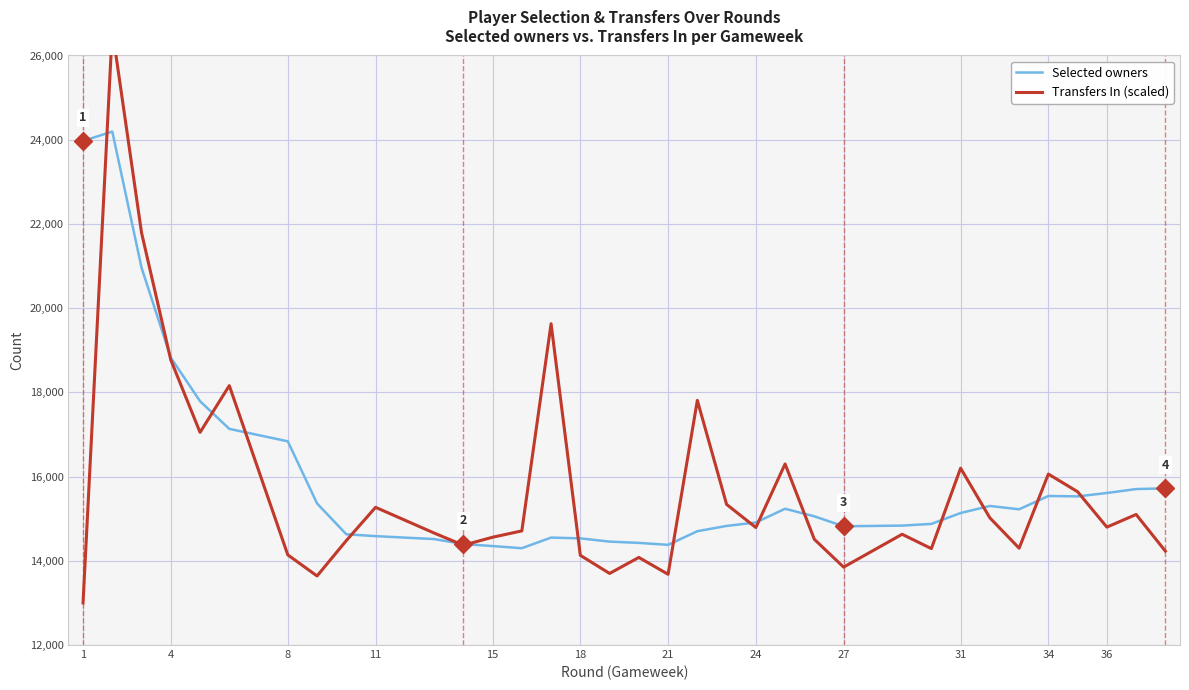

What is the greatest value displayed?

26610